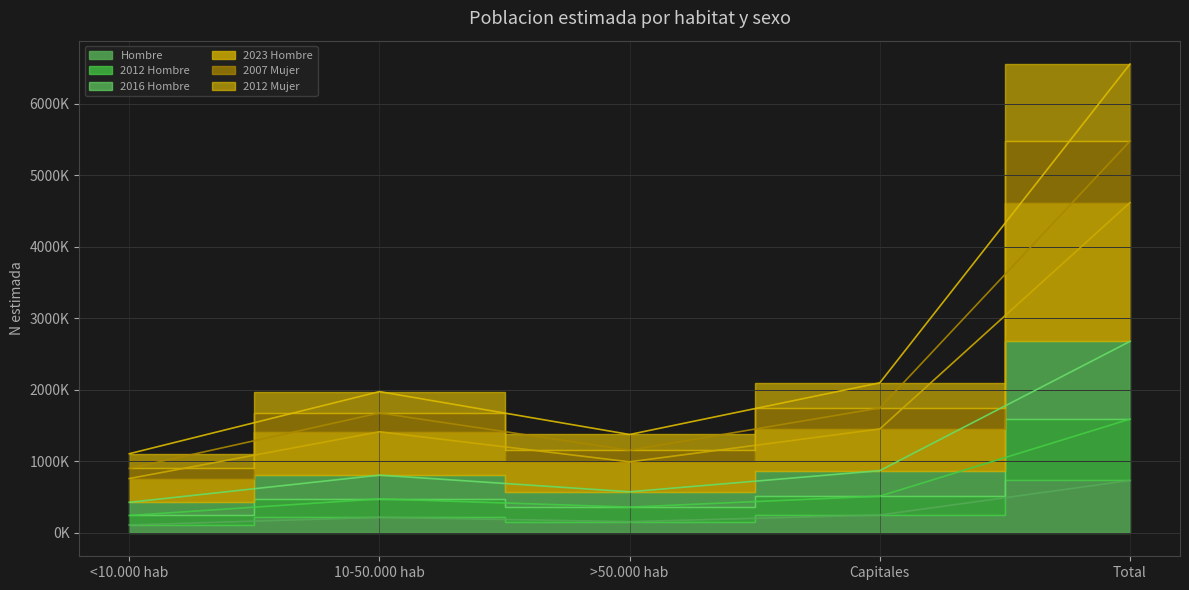

What is the label of the 3rd point from the left?

>50.000 hab